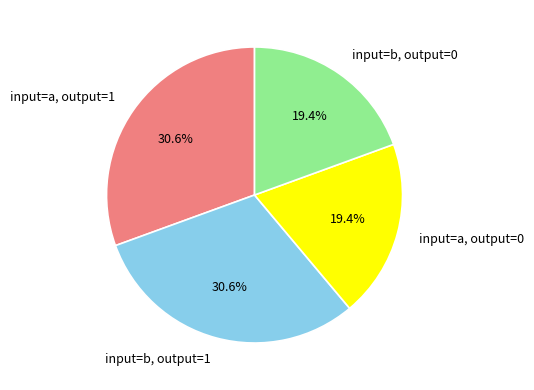

Is there a majority slice in this chart?

No